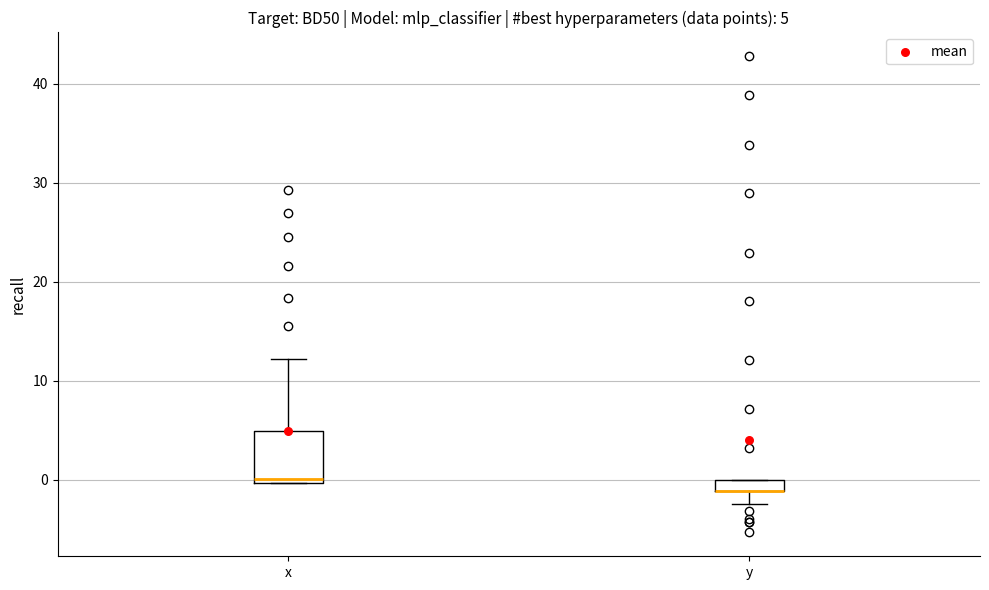

Comparing the boxes themselves (not the whiskers), which one is the tallest?

x